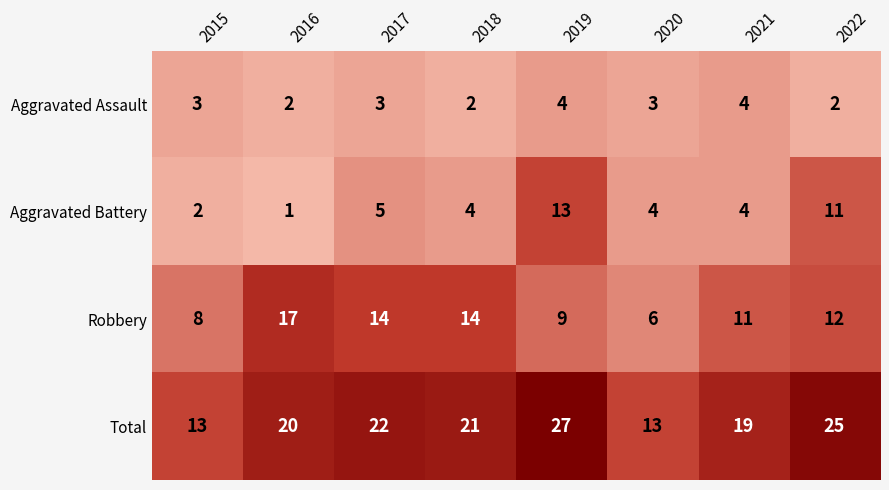

What is the spread (max minus min) of values at 2015?

11